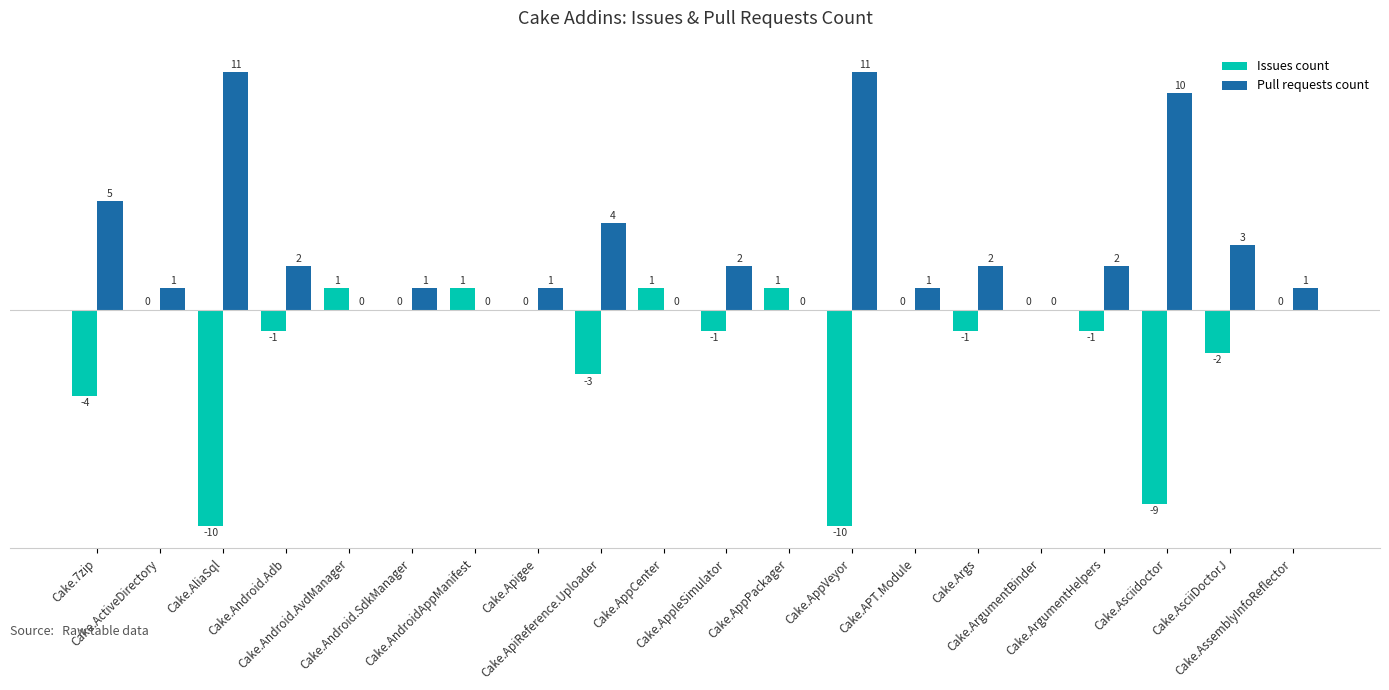

Reading left to right, list all the values displayed in this chart.

Issues count: -4	0	-10	-1	1	0	1	0	-3	1	-1	1	-10	0	-1	0	-1	-9	-2	0
Pull requests count: 5	1	11	2	0	1	0	1	4	0	2	0	11	1	2	0	2	10	3	1